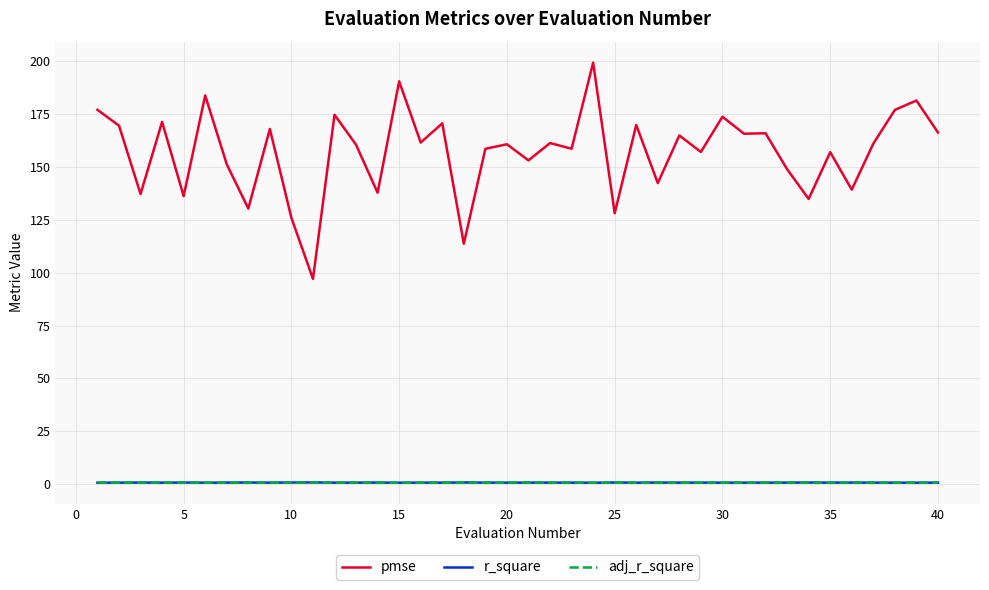

Which series has the largest total across all categories?

pmse